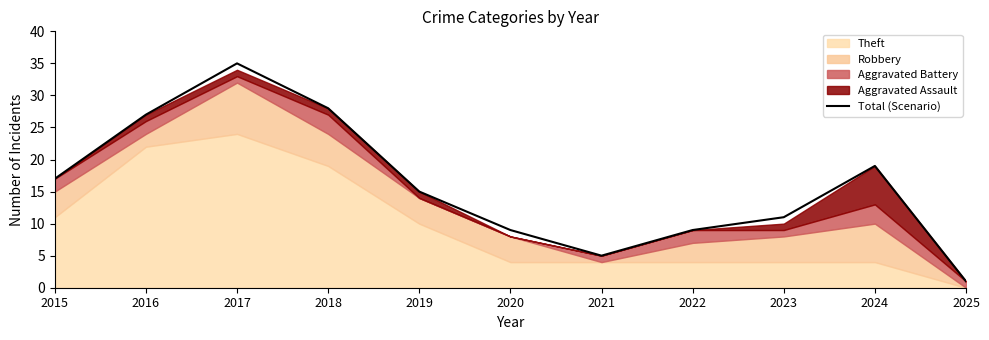

Does the chart have visible grid lines?

No